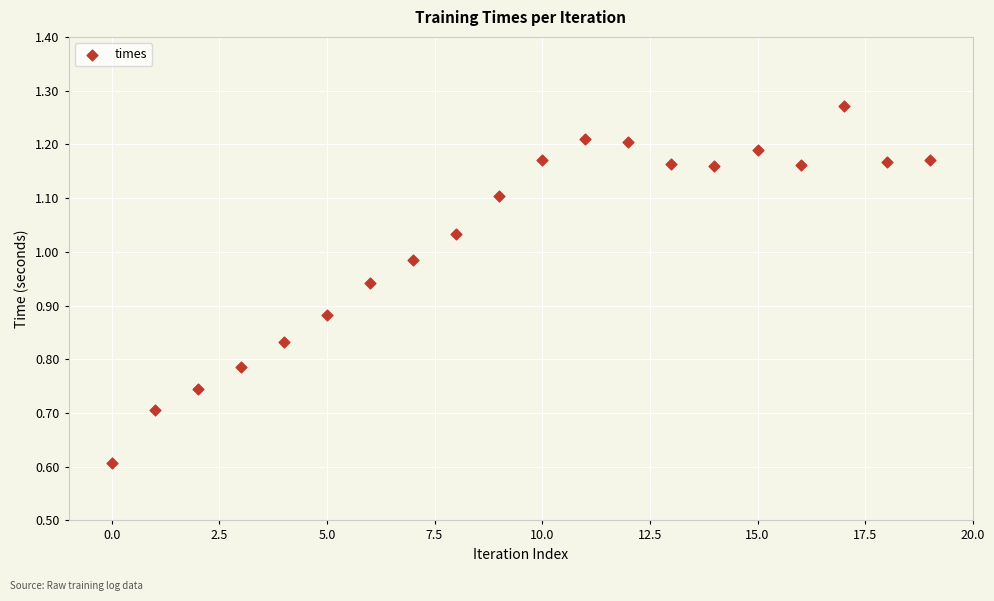

What Y value in the scatter plot is closest to 0?

0.6